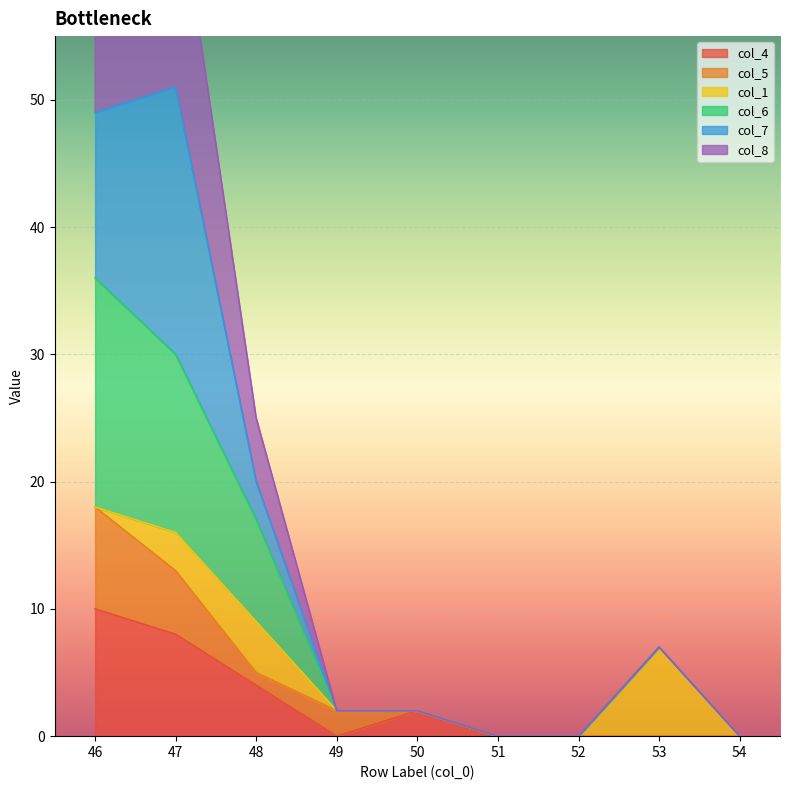

The col_4 series shows 10 at 46. True or false?

True